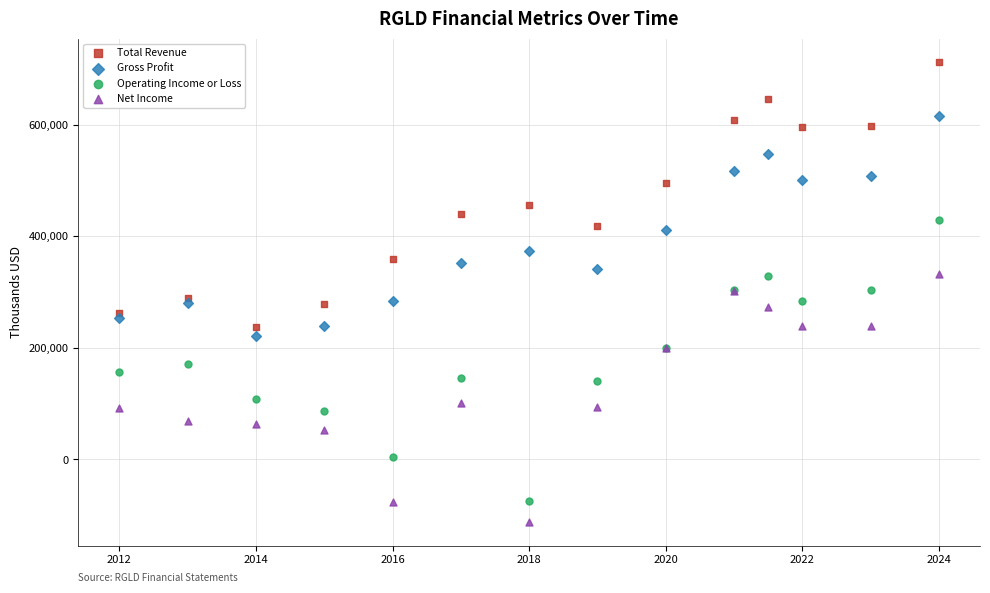

Which series has the widest spread of Y values?

Operating Income or Loss